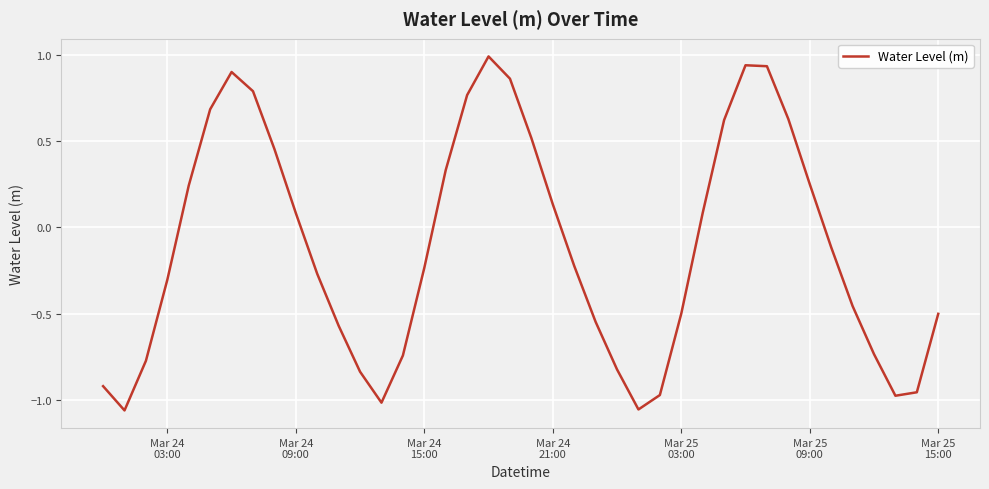

True or false: the data has more than 2 interior local peaks.

True